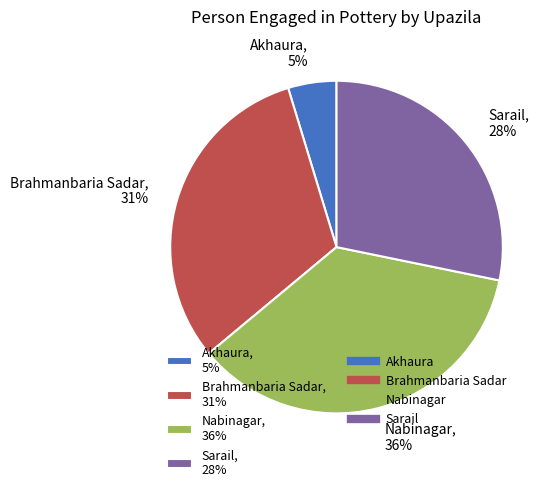

Is there any slice that represents more than half of the pie?

No